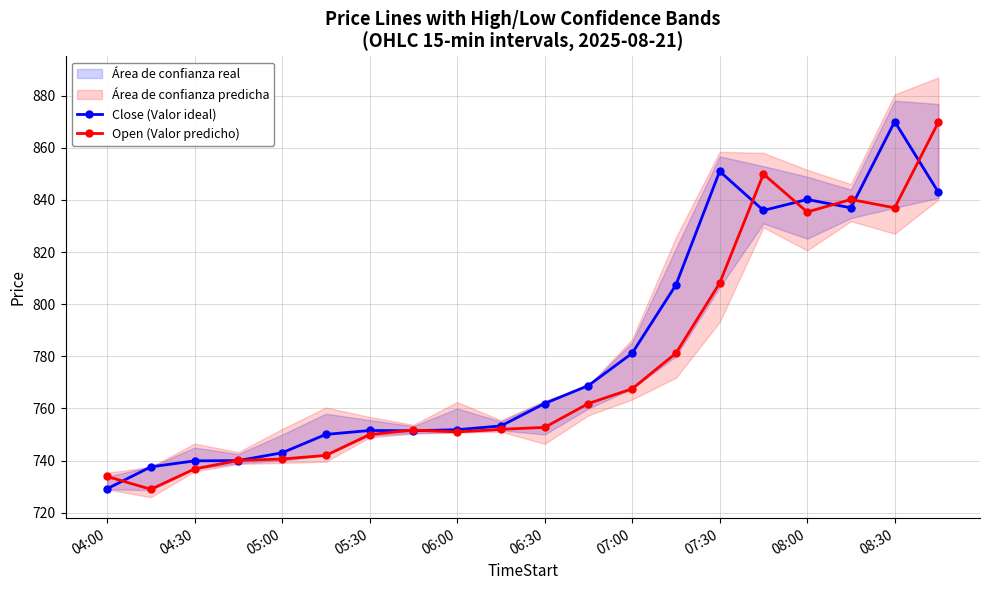

The value of Open (Valor predicho) at 07:30 is 808.1. True or false?

True